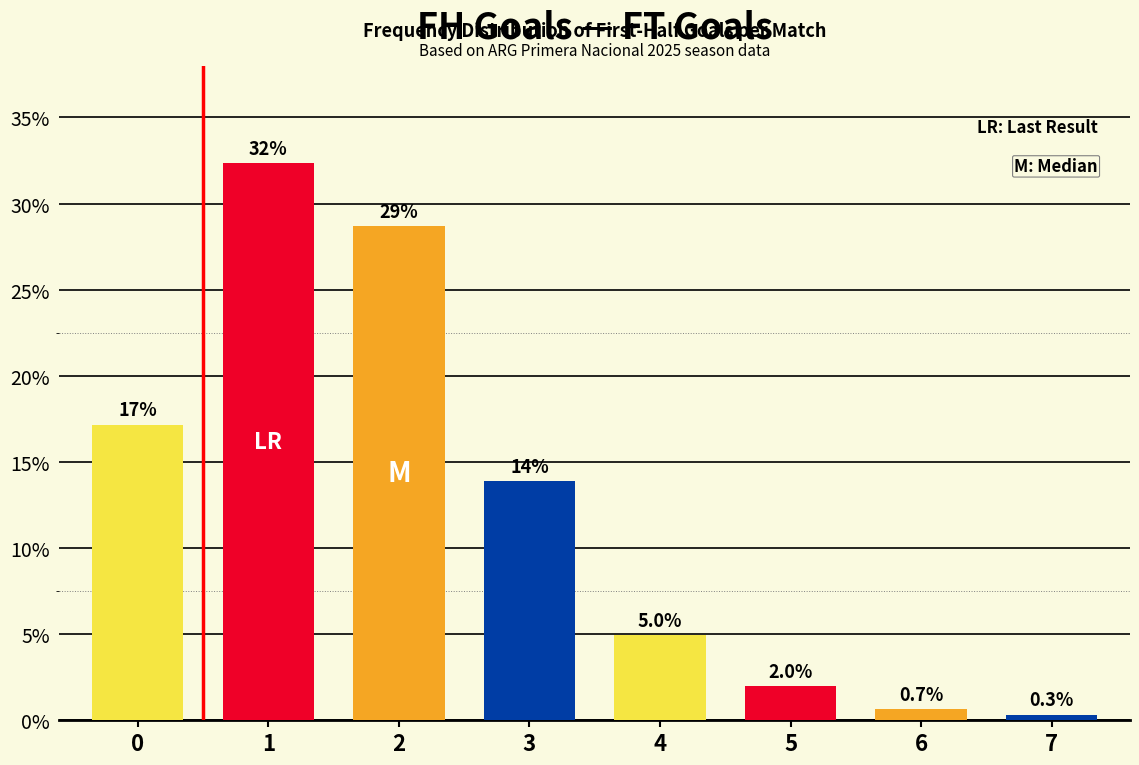

At which category does the chart reach its minimum across all series?

7